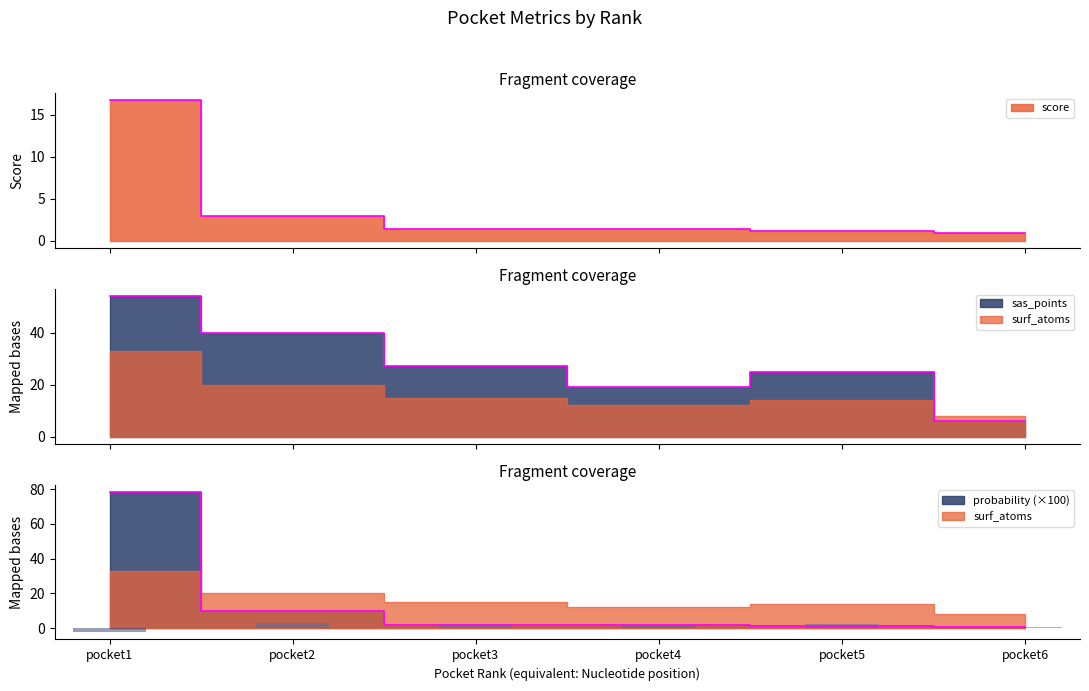

Between pocket2 and pocket3, which series saw the biggest shift?

sas_points